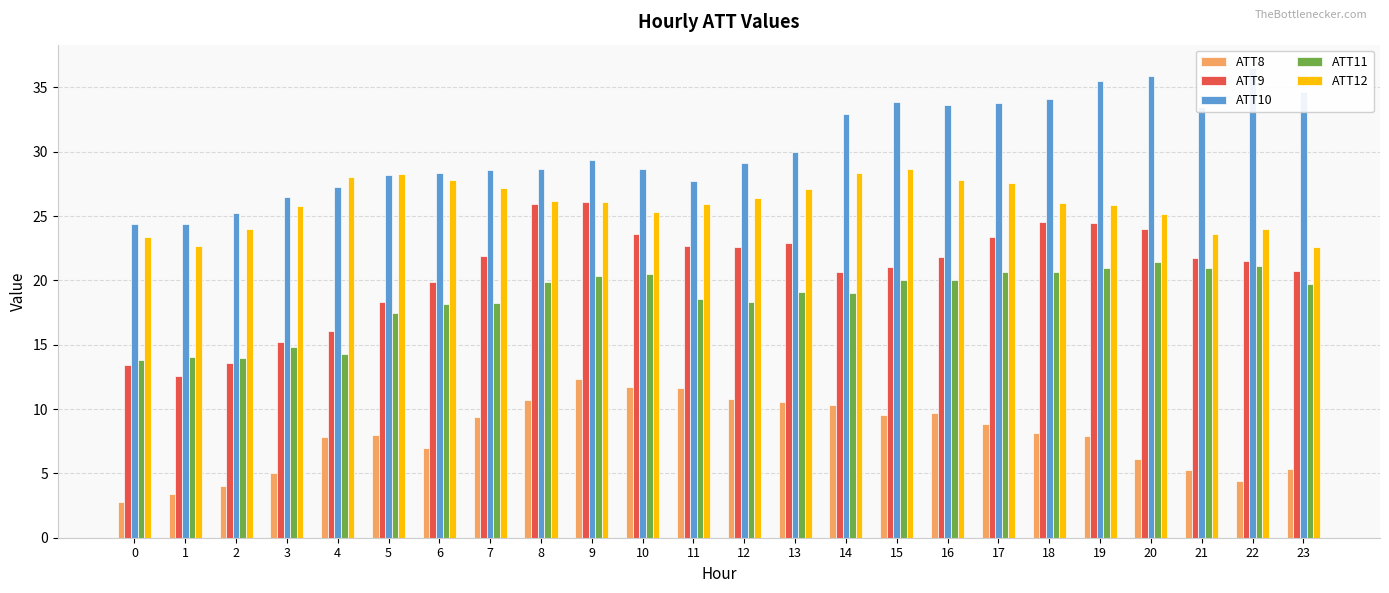

Is it true that ATT11 equals 20.0 at 16?

True